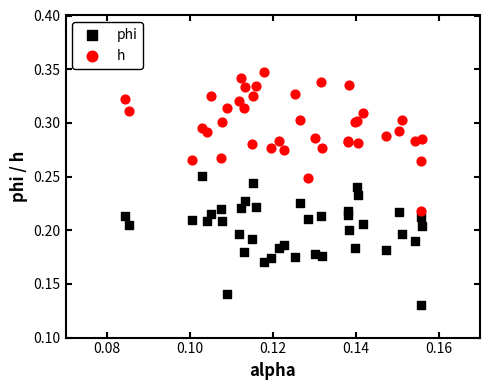

Which series reaches the minimum Y coordinate?

phi